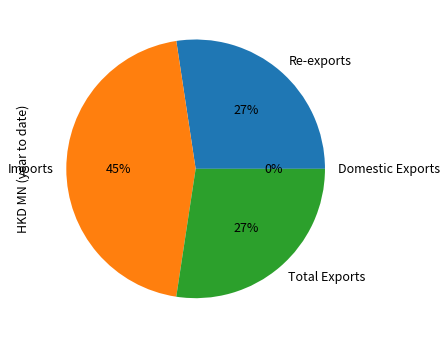

What percentage is the Re-exports slice, to the nearest percent?

27%